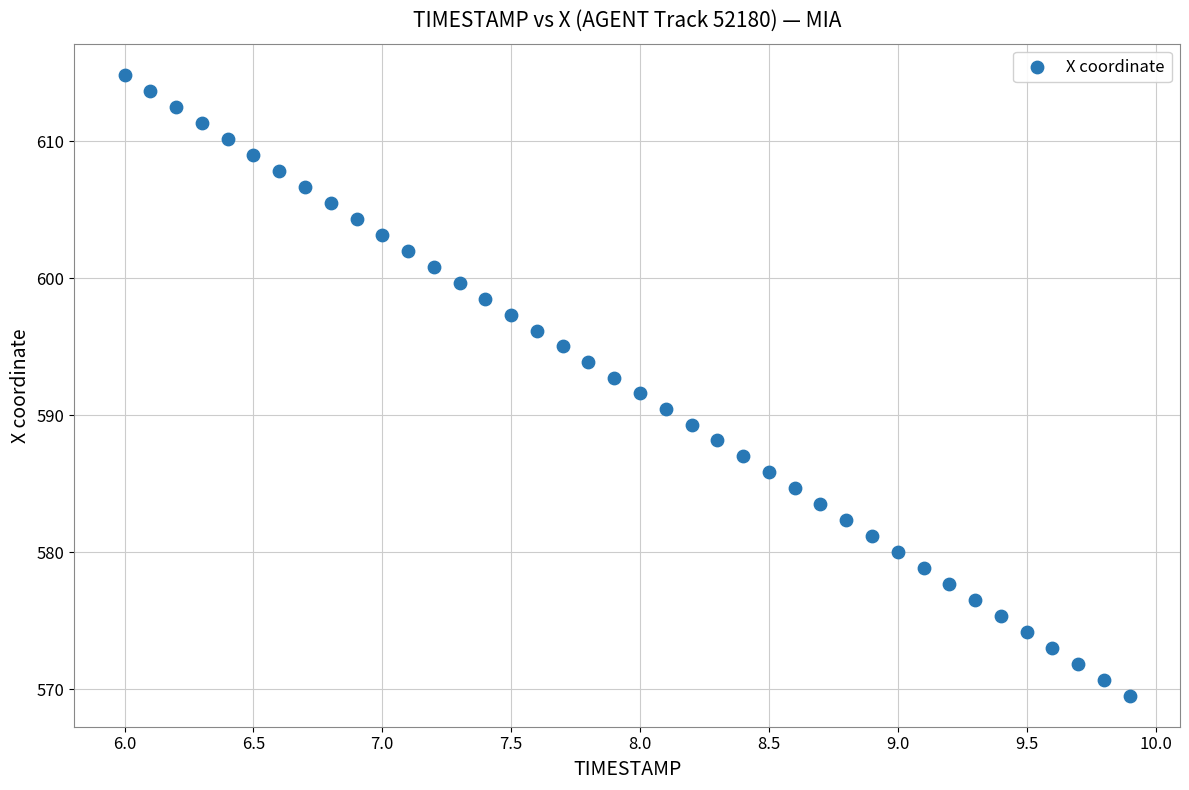

What is the range of Y values (max minus min)?

45.3